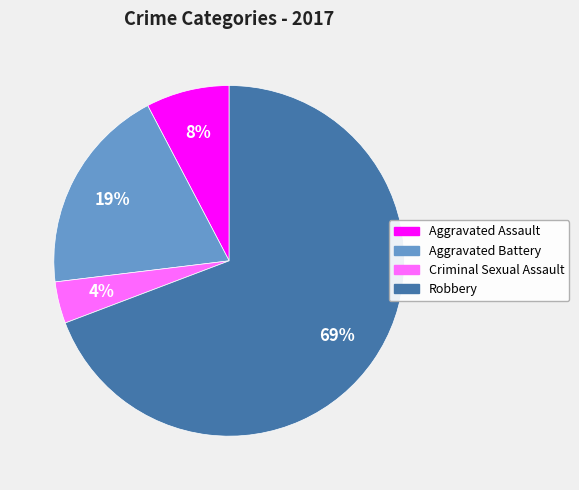

Between Criminal Sexual Assault and Aggravated Battery, which is larger?

Aggravated Battery